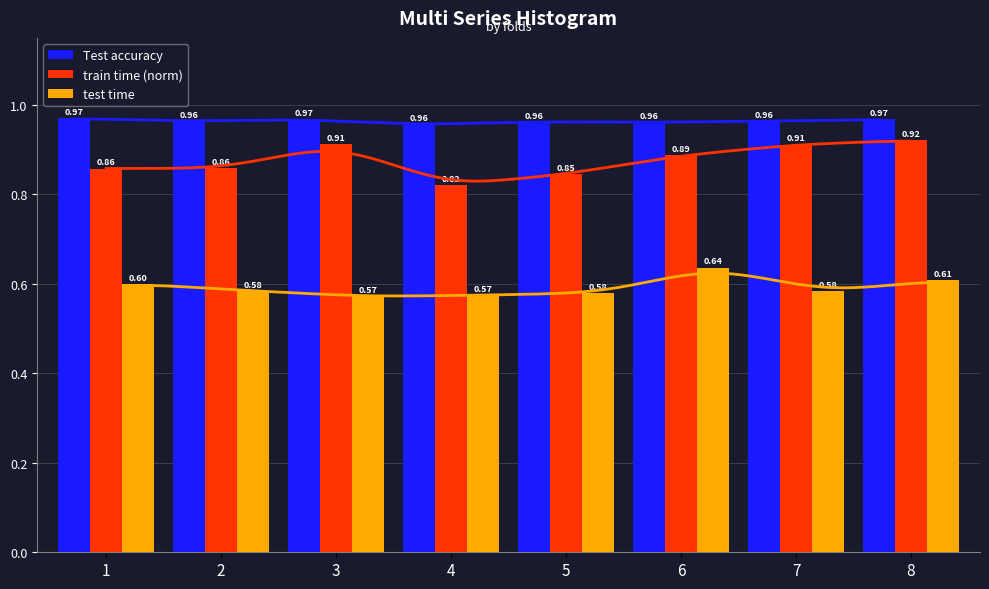

True or false: train time (norm) has a value of 1.5 at 2.

False